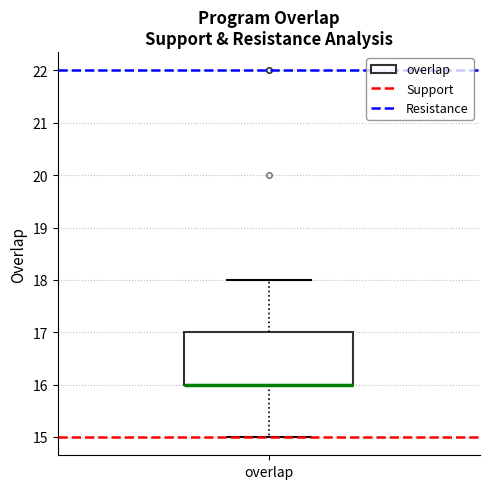

Transcribe this box plot: give where the median line is, the range the box spans, and where the two whiskers end, as read against the y-axis. The values are not printed on the chart, so give them approximately, as read against the axis.

median 16 (drawn on the box's lower edge), box 16 to 17, whiskers 15 to 18